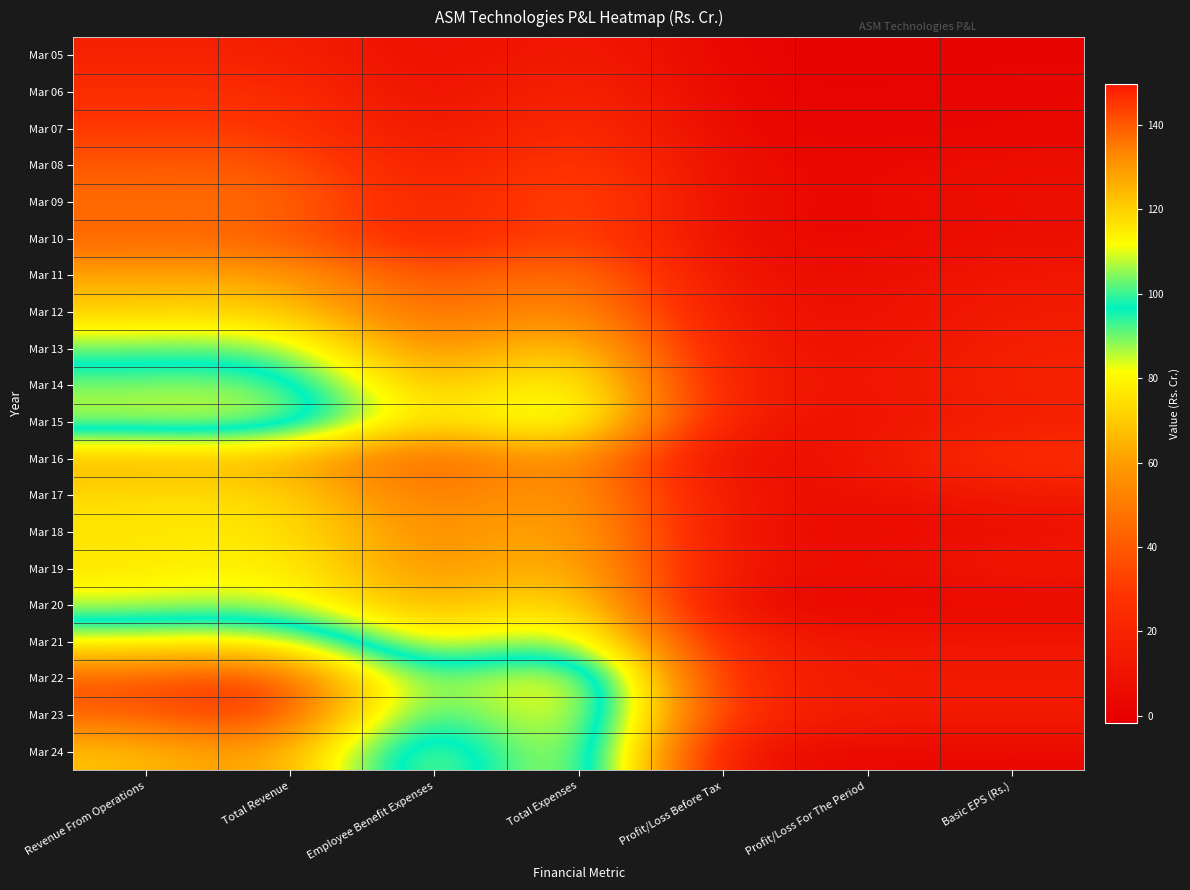

What is the smallest value displayed?

-1.7